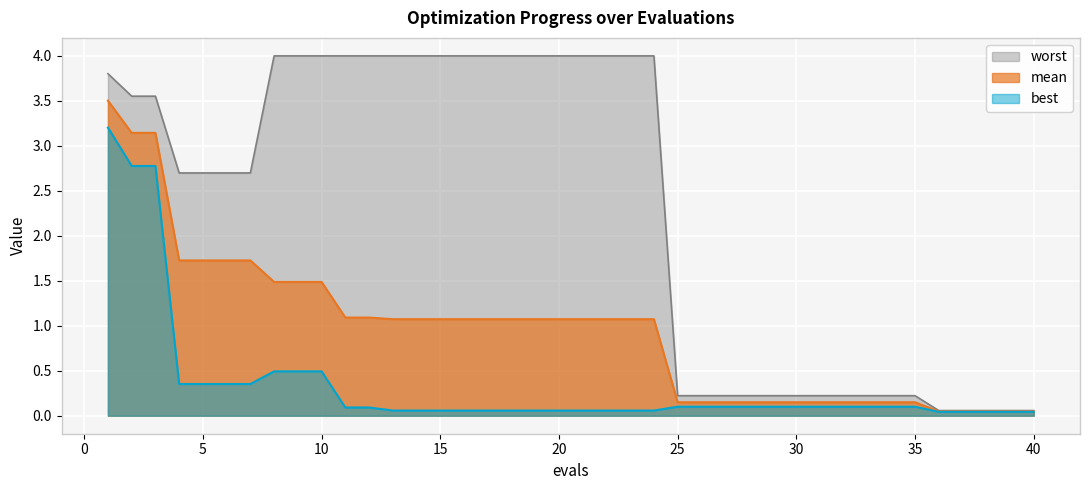

At 39, list the series in order from largest to smallest.

worst, mean, best